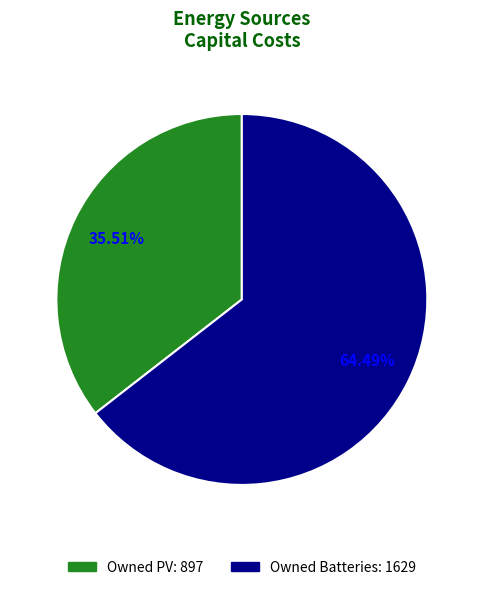

Does any single category account for the majority?

Yes